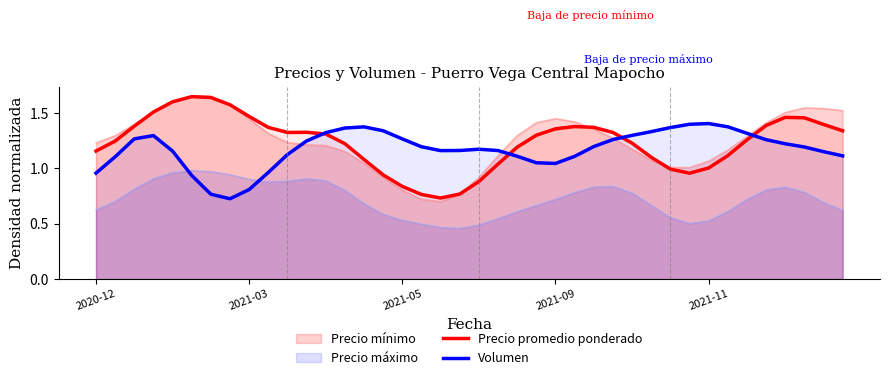

What is the highest value of the Precio promedio ponderado series?

1.6